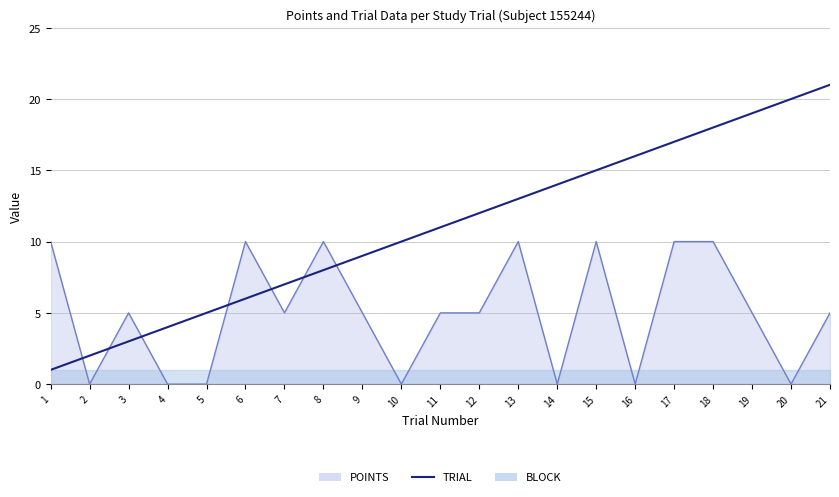

Between 21 and 1, which is larger?

1